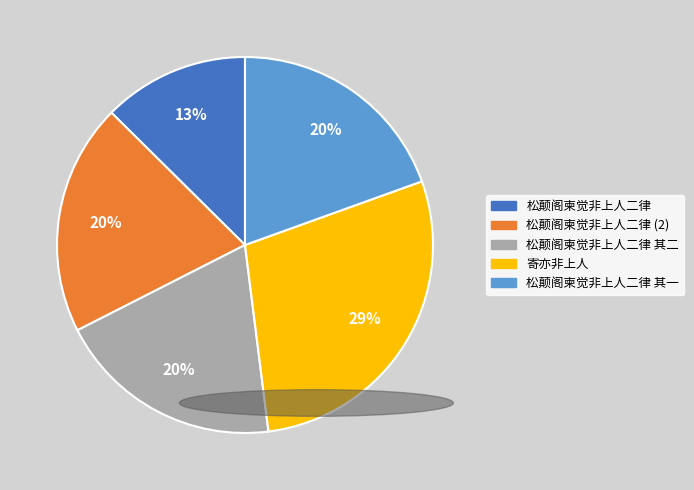

Is there any slice that represents more than half of the pie?

No